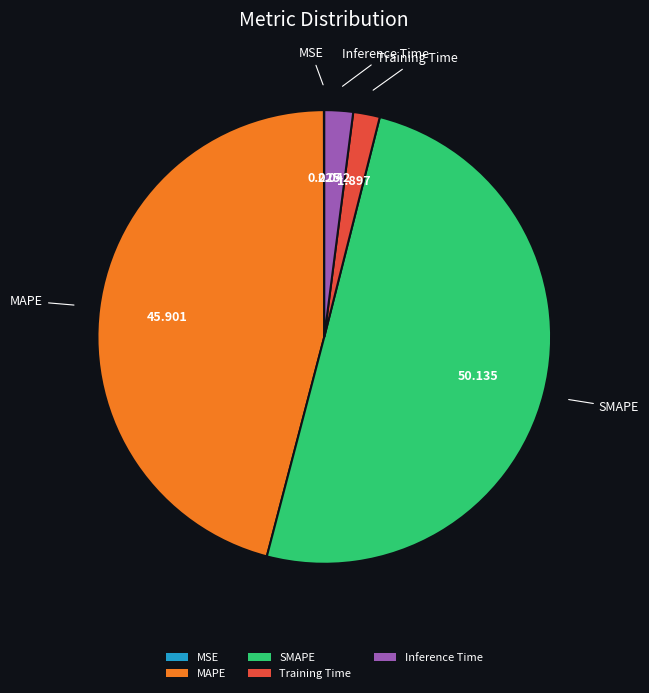

True or false: Training Time accounts for 2% of the total.

True